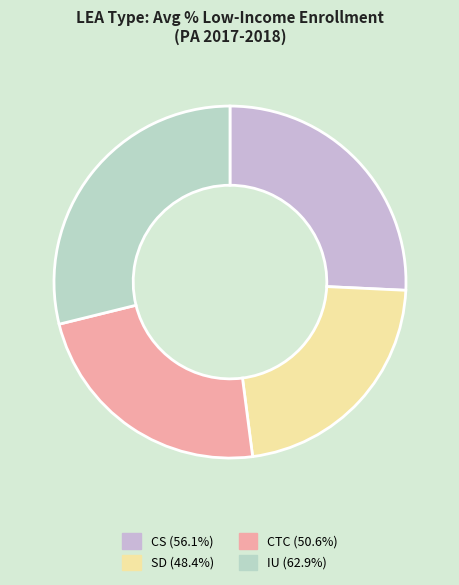

How many slices are in this pie chart?

4